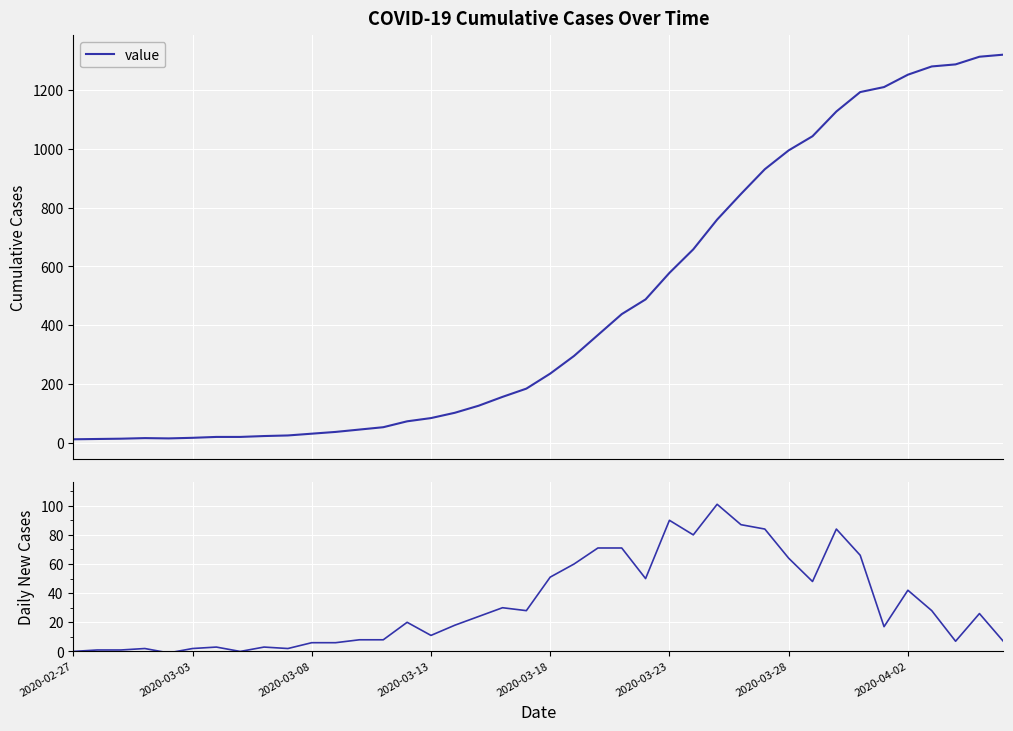

What is the value of the Daily New Cases point at the 40th from the left?

7